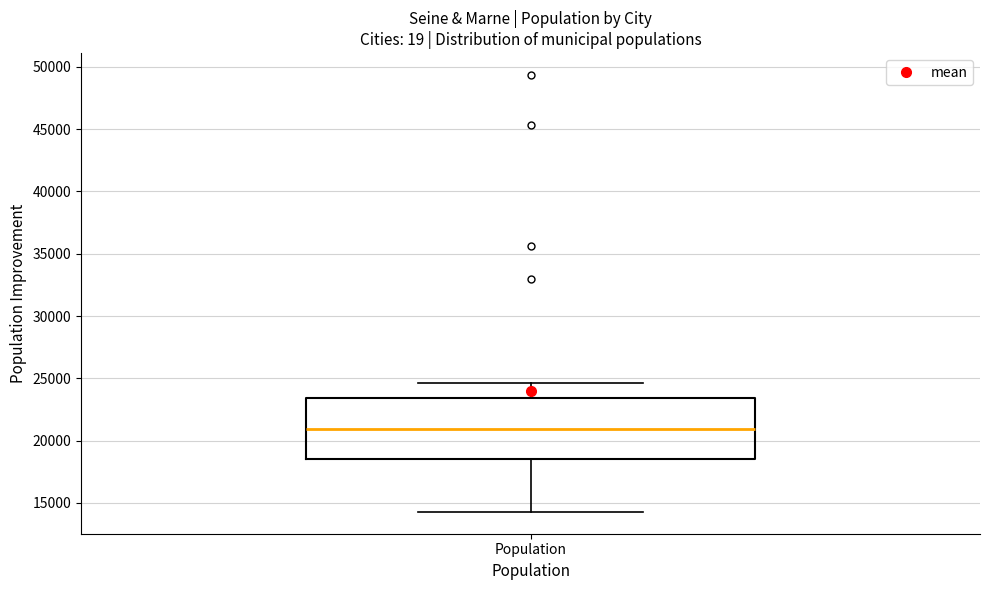

Transcribe this box plot: give where the median line is, the range the box spans, and where the two whiskers end, as read against the y-axis. The values are not printed on the chart, so give them approximately, as read against the axis.

median 21000, box 18500 to 23500, whiskers 14500 to 24500